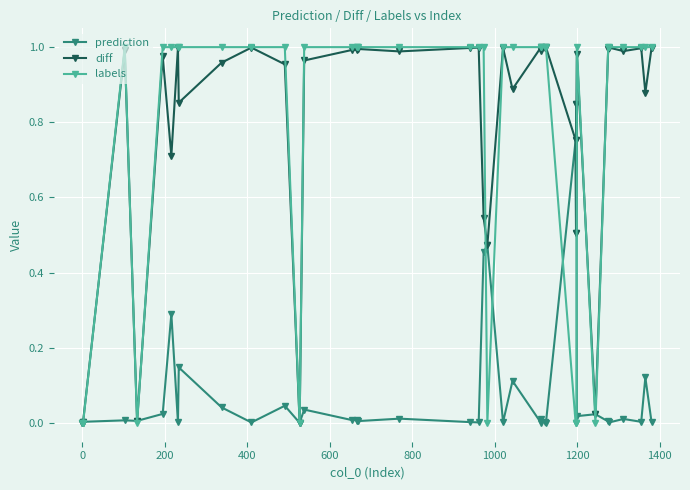

Which series has the widest spread of values?

labels